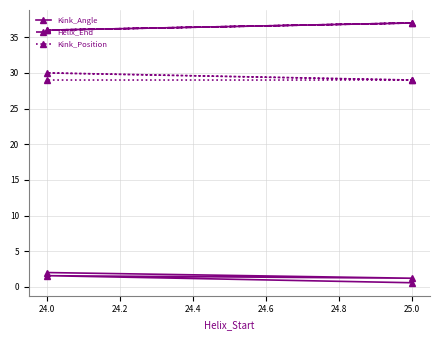

What is the difference between the maximum and minimum values in the Kink_Position series?

1.0